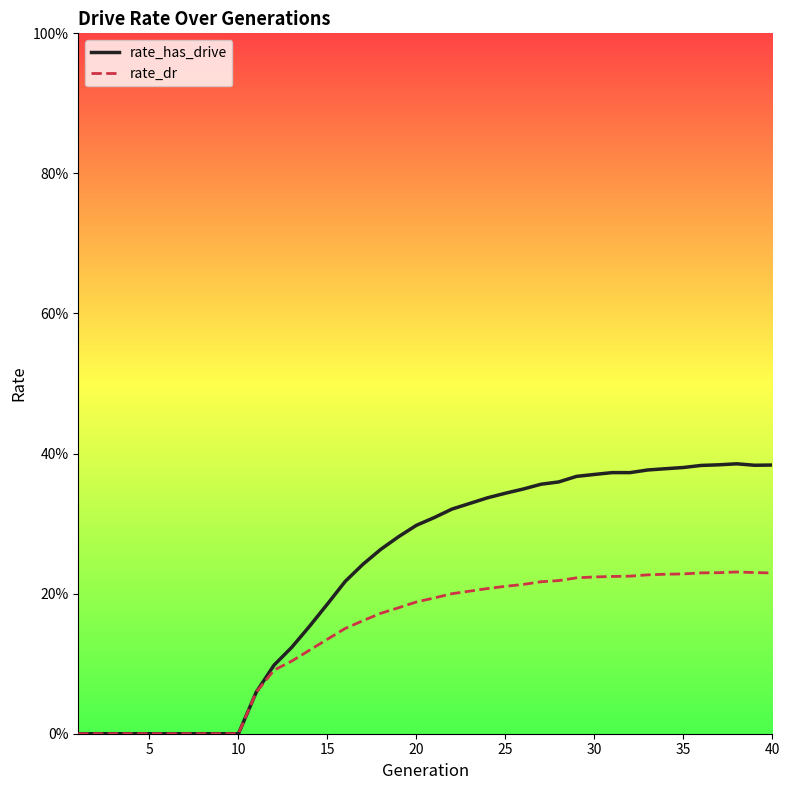

Is this an area chart (filled region under the line)?

No